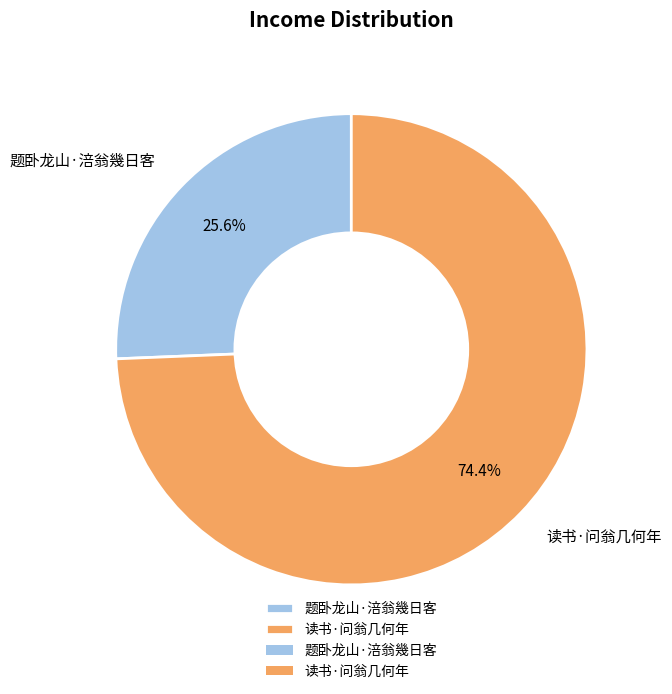

What is the ratio of the value at 读书·问翁几何年 to the value at 题卧龙山·涪翁幾日客?

2.9